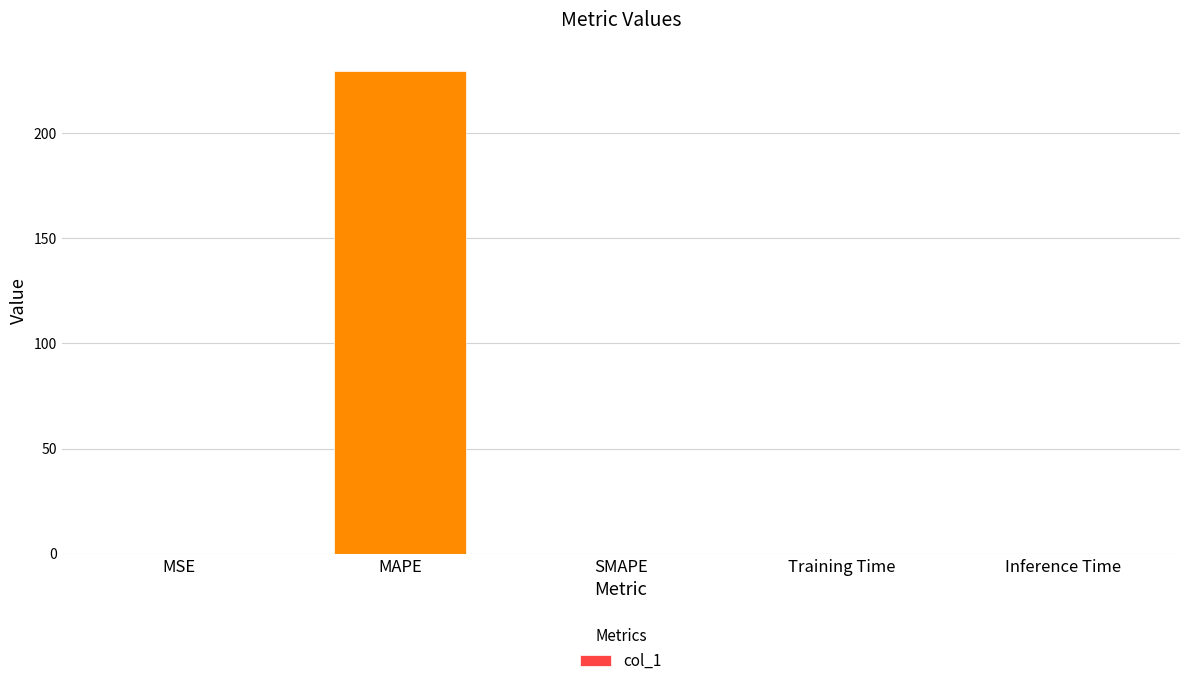

What is the sum of all values?

229.7